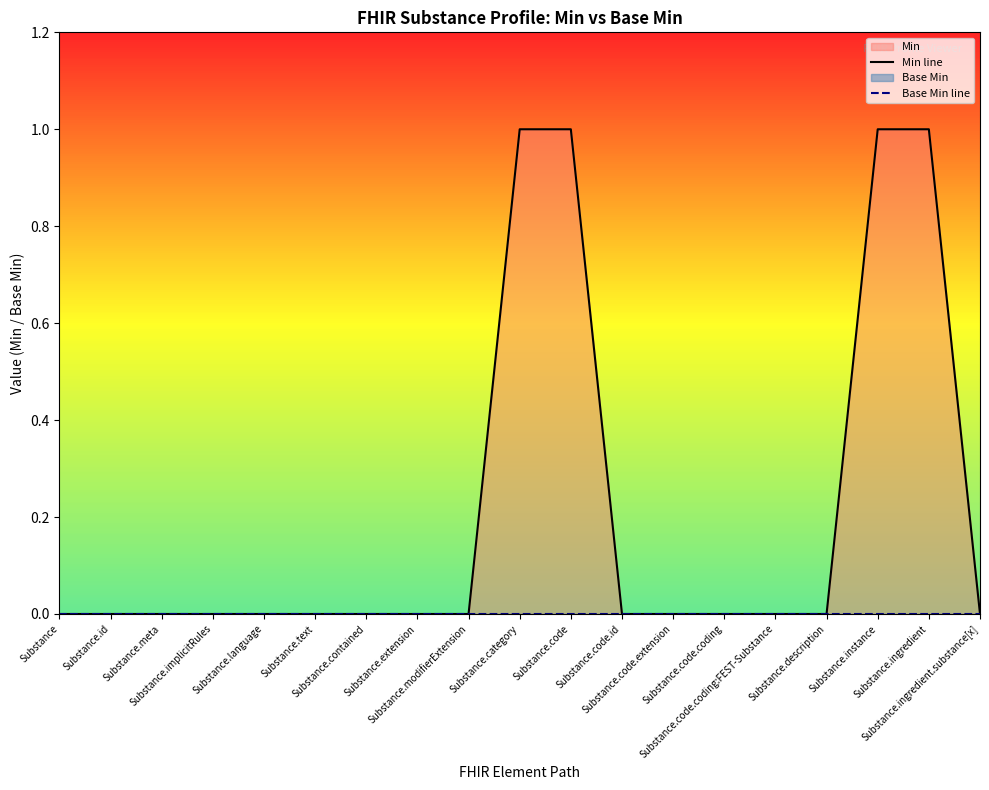

What is the label of the 3rd point from the right?

Substance.instance